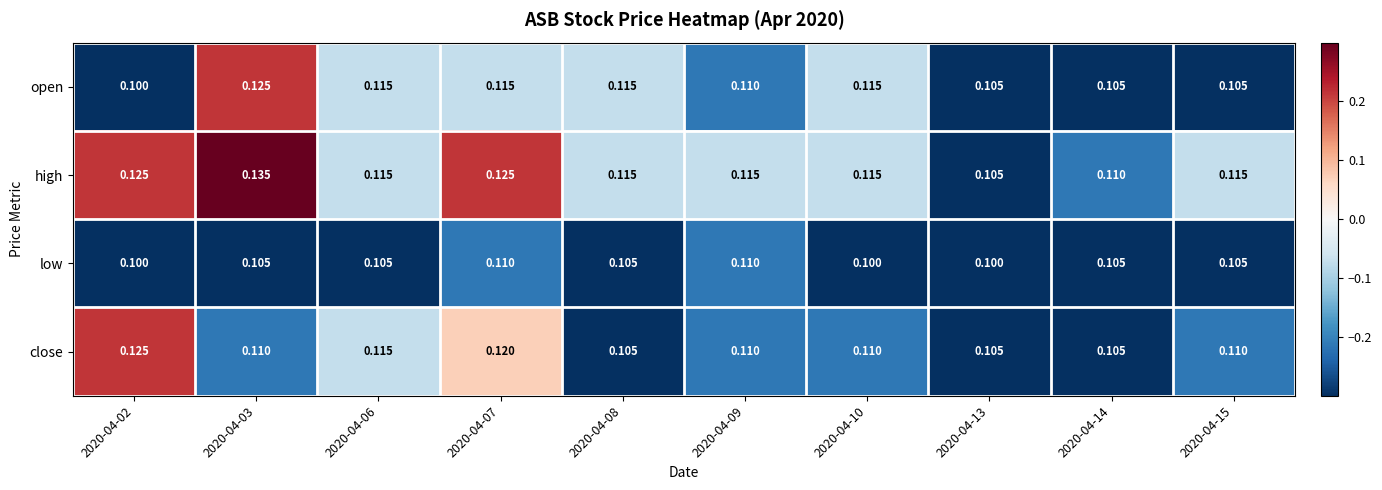

Which series changed the most between 2020-04-03 and 2020-04-10?

high